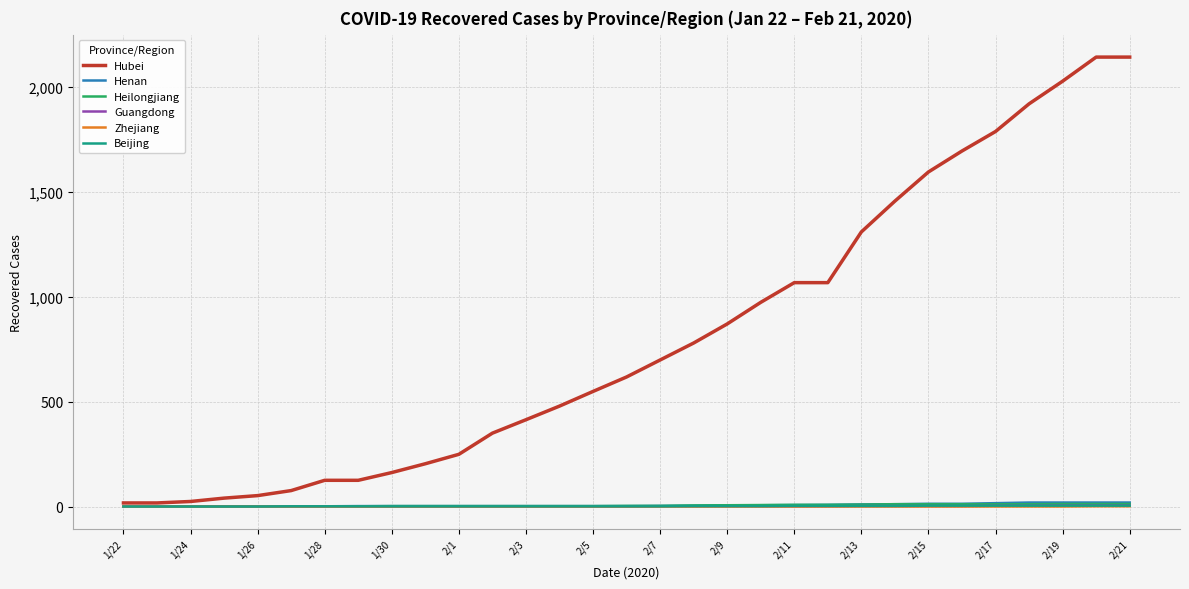

What is the greatest value displayed?

2144